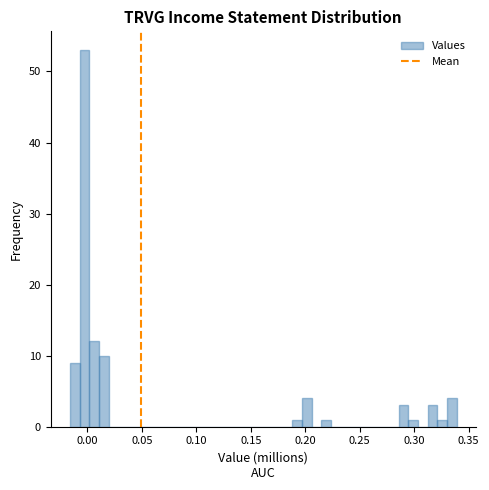

Read against the x-axis, roughly where is the centre of the tallest bar?

-0.005